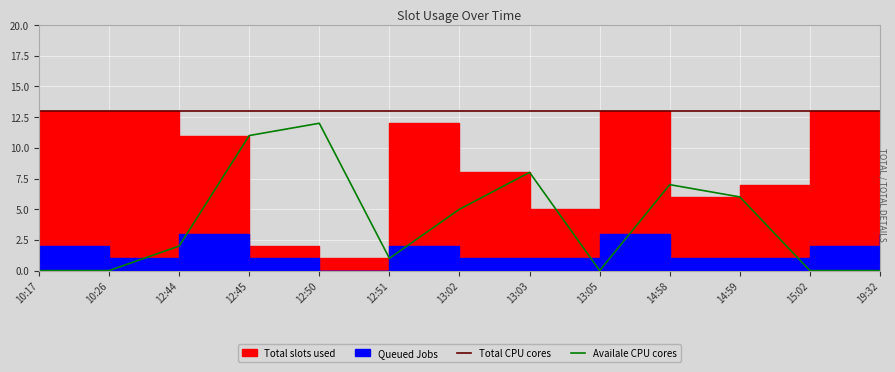

Is the value of Availale CPU cores at 13:03 greater than the value of Total CPU cores at 13:02?

No